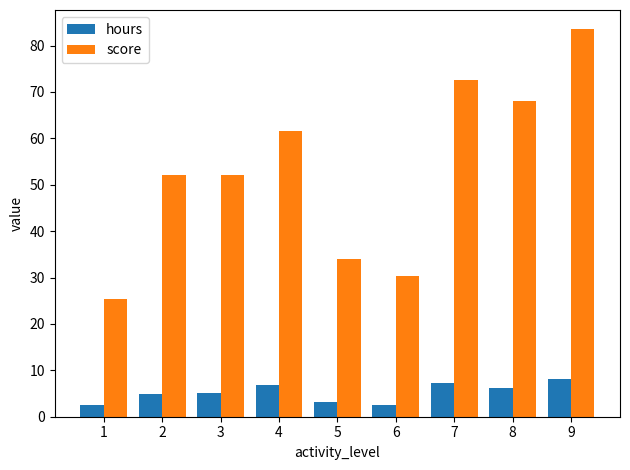

At how many categories does at least one series exceed 53?

4